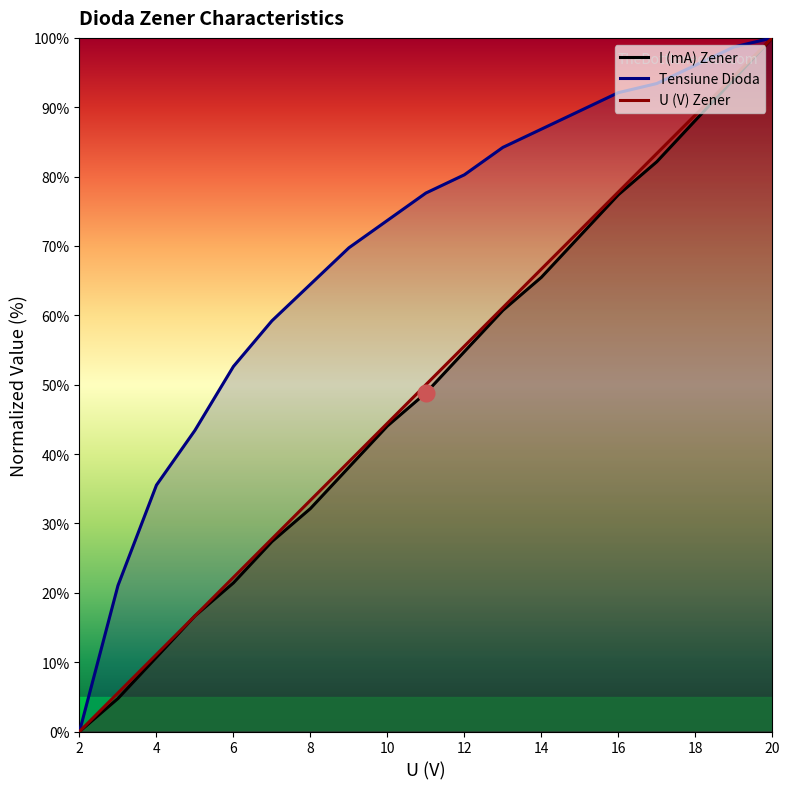

The Tensiune Dioda series shows 92.1 at 16. True or false?

True